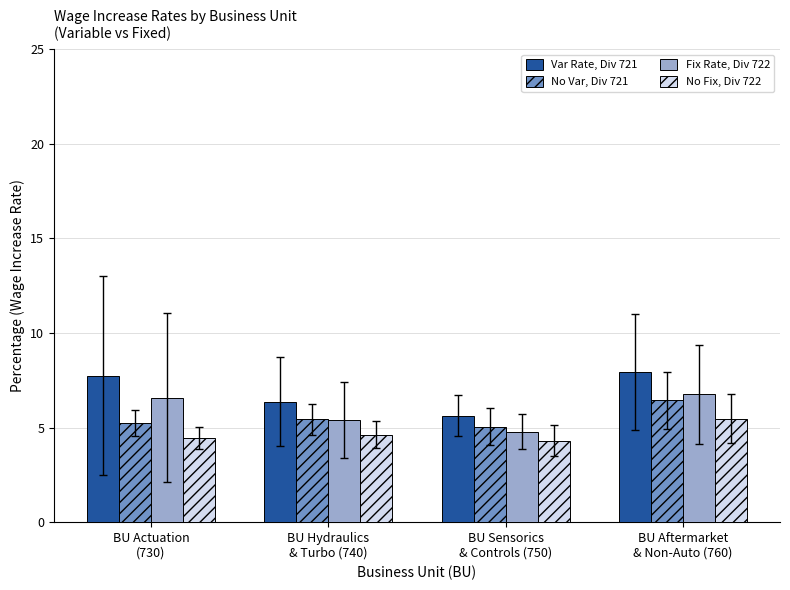

Which category has the highest value across all series?

BU Aftermarket
& Non-Auto (760)